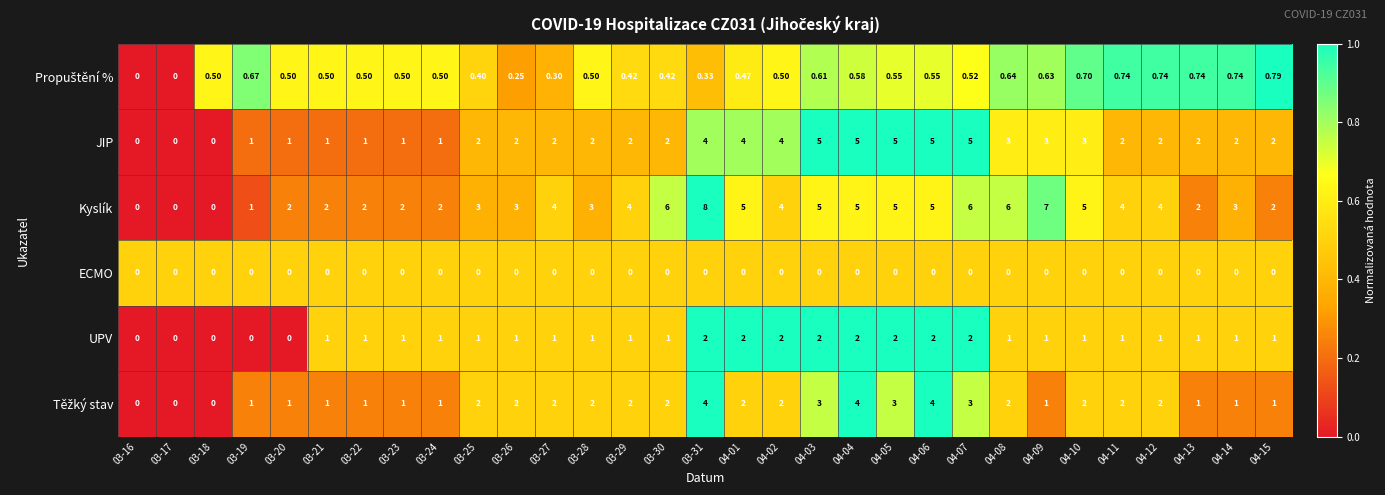

Which series has the largest total across all categories?

Kyslík